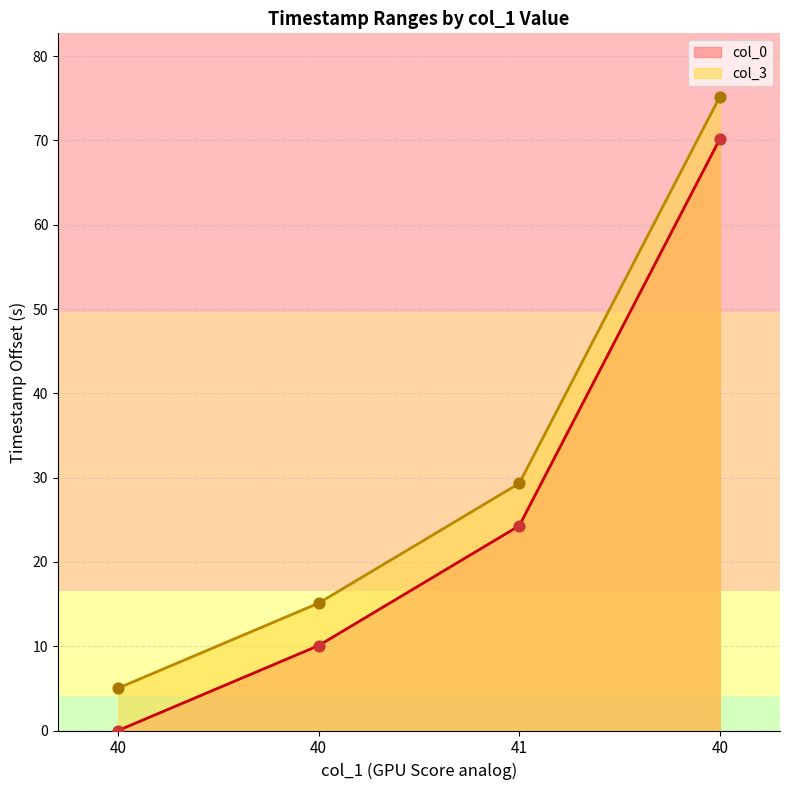

At how many categories does at least one series exceed 67?

1